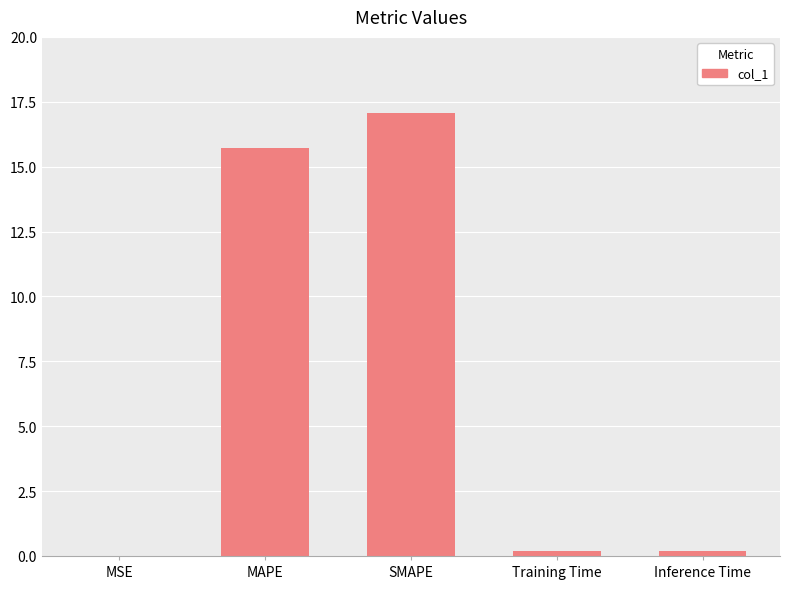

What is the greatest value displayed?

17.1